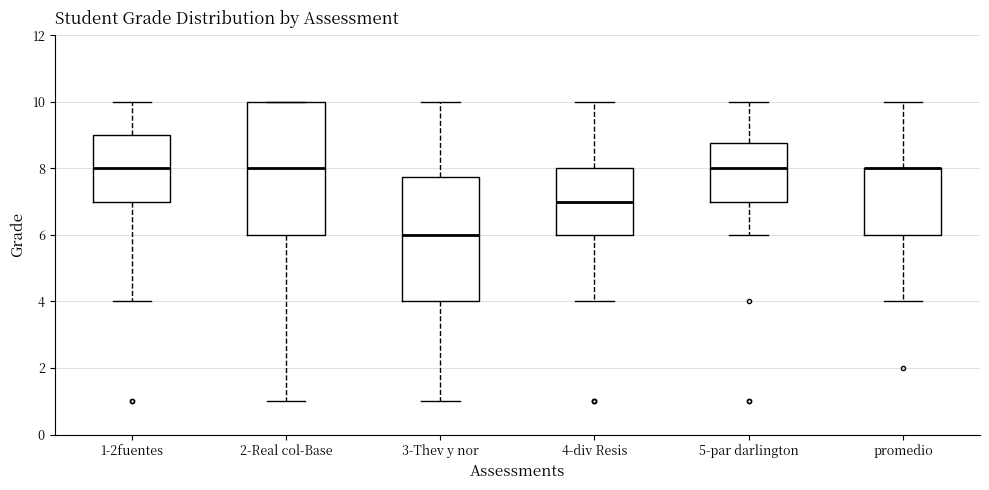

Where does the lower whisker of the box for 3-Thev y nor end on the y-axis? The values are not printed on the chart, so give them approximately, as read against the axis.

1.0